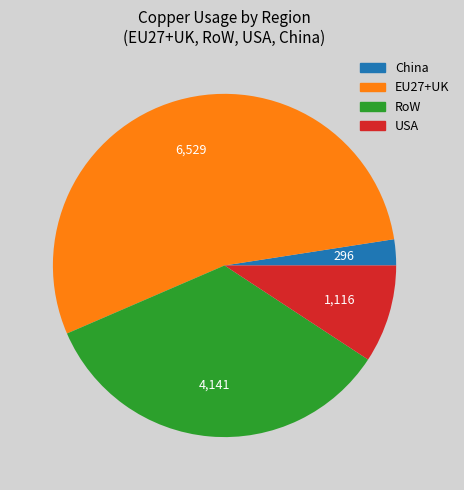

Is the sum of China and USA greater than half?

No